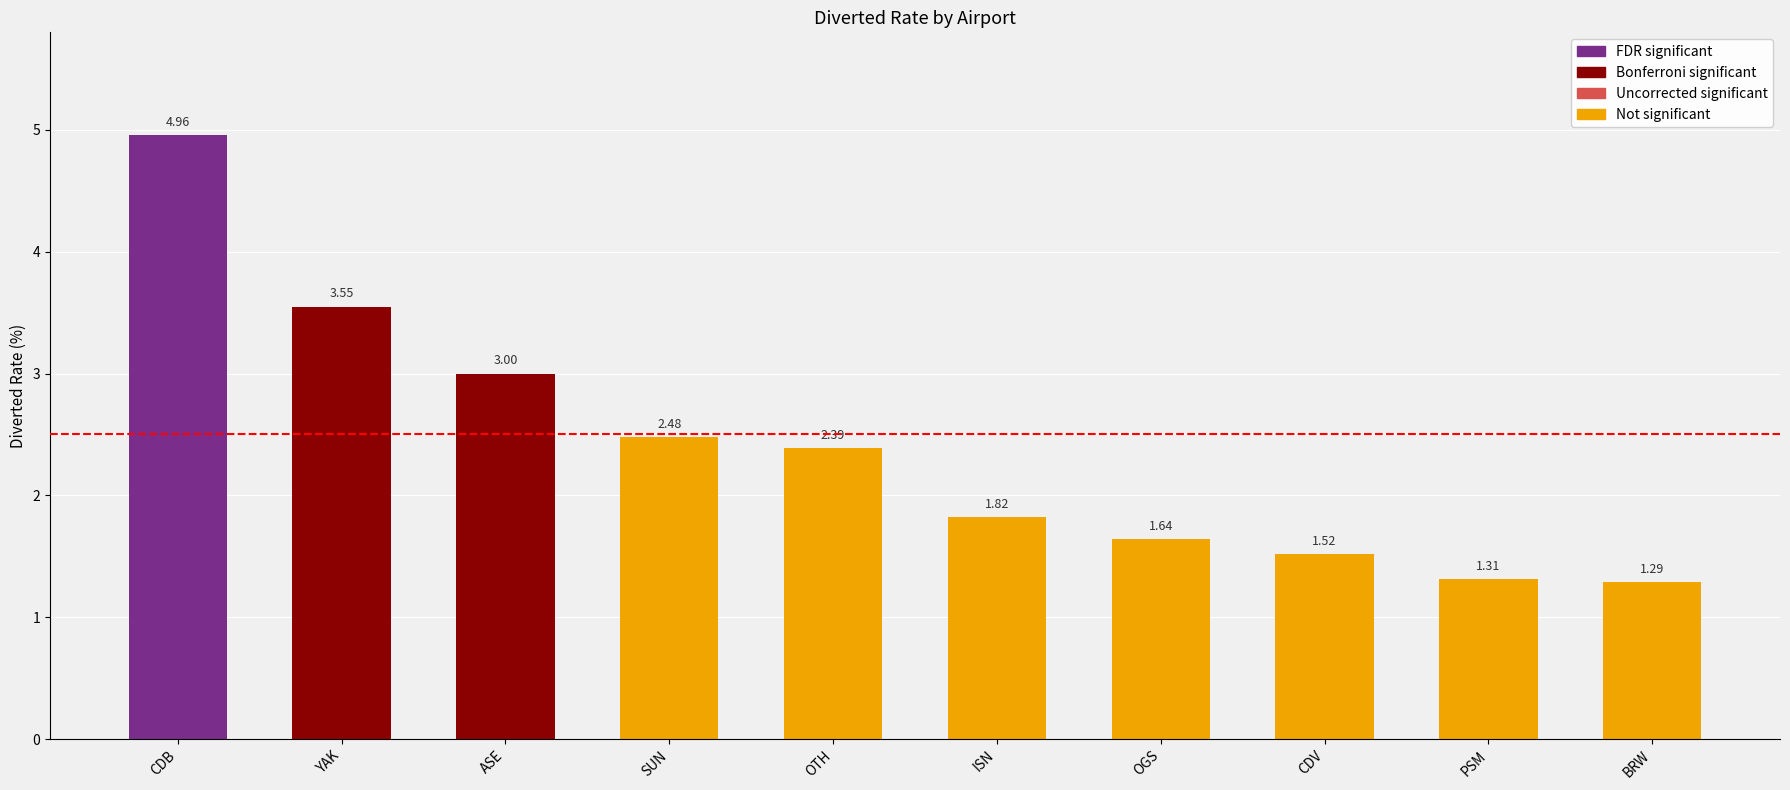

At which label is the value closest to 3?

ASE